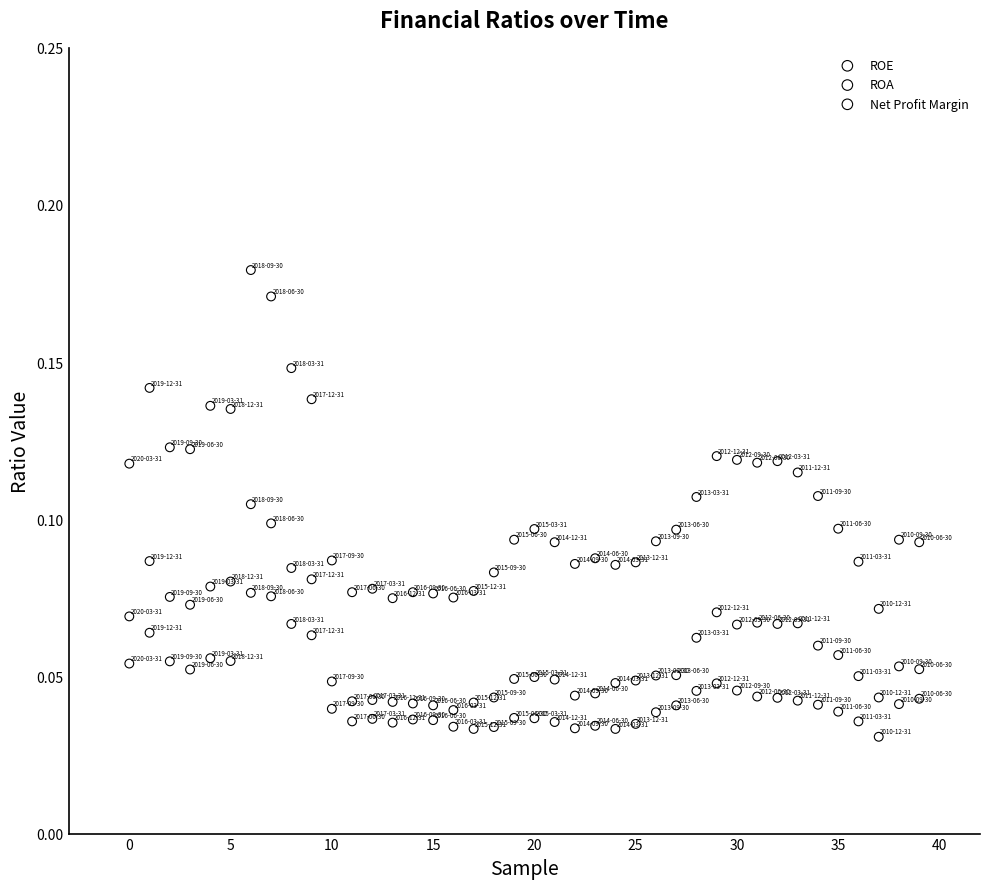

Which series has the widest spread of Y values?

ROE